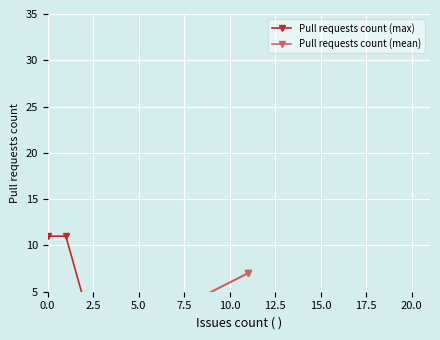

Between 10.0 and 17.5, which is larger?

17.5